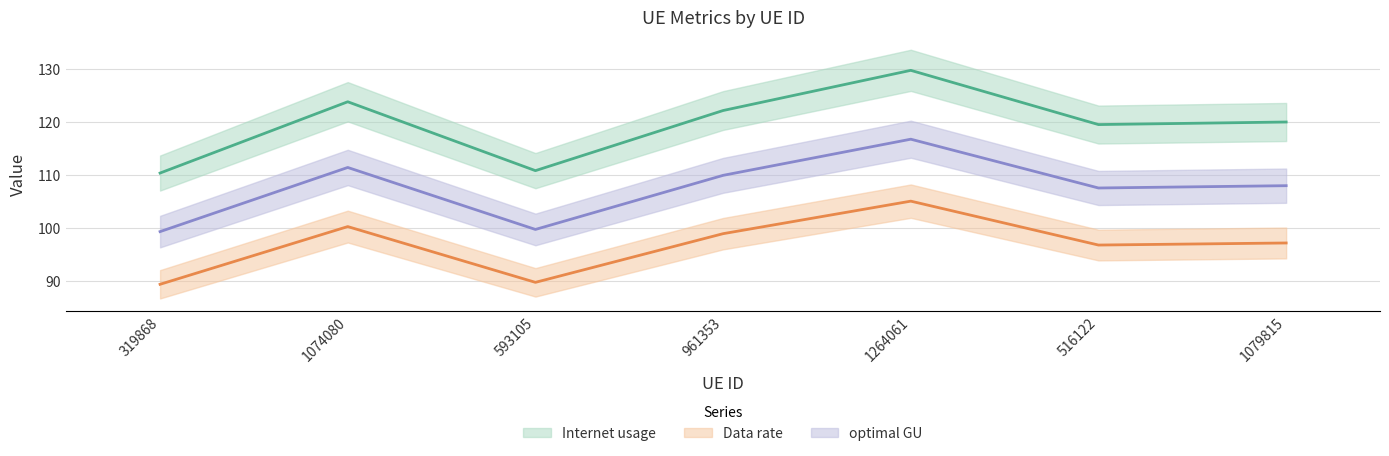

Which has a higher value, 319868 or 1264061?

1264061